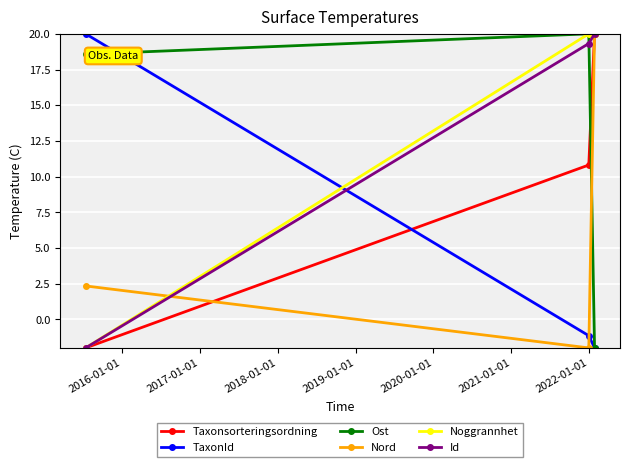

What is the minimum value shown in the chart?

-2.0